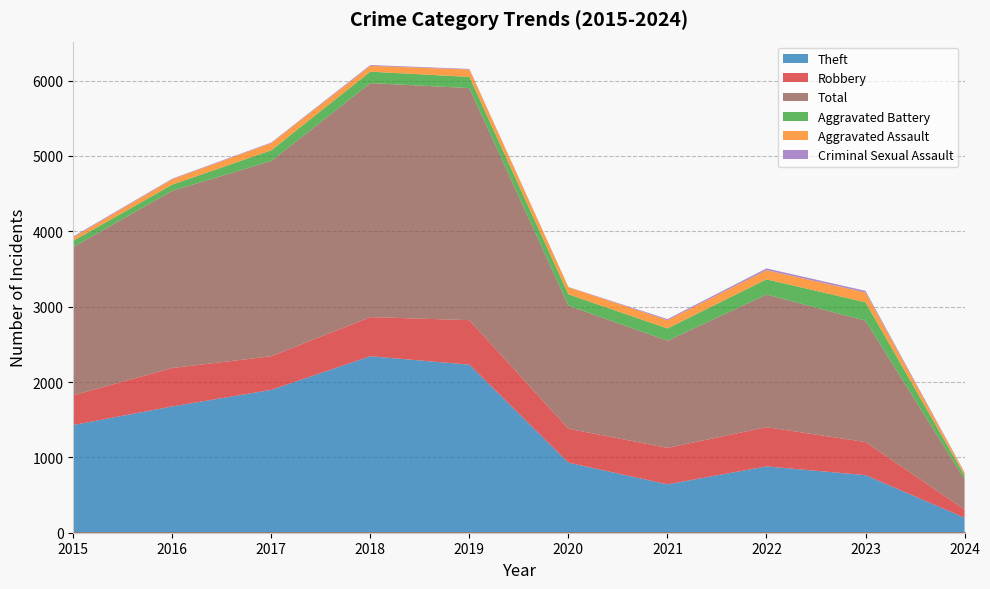

Reading left to right, what are all the values shown in this chart?

Robbery: 2015=395	2016=510	2017=446	2018=520	2019=591	2020=450	2021=484	2022=521	2023=440	2024=108
Theft: 2015=1429	2016=1676	2017=1896	2018=2342	2019=2230	2020=930	2021=642	2022=880	2023=764	2024=199
Aggravated Assault: 2015=46	2016=71	2017=95	2018=77	2019=98	2020=94	2021=110	2022=121	2023=130	2024=33
Aggravated Battery: 2015=82	2016=82	2017=142	2018=152	2019=148	2020=150	2021=163	2022=202	2023=244	2024=50
Criminal Sexual Assault: 2015=12	2016=8	2017=8	2018=11	2019=8	2020=3	2021=14	2022=24	2023=22	2024=9
Total: 2015=1968	2016=2352	2017=2592	2018=3105	2019=3080	2020=1634	2021=1422	2022=1760	2023=1610	2024=403